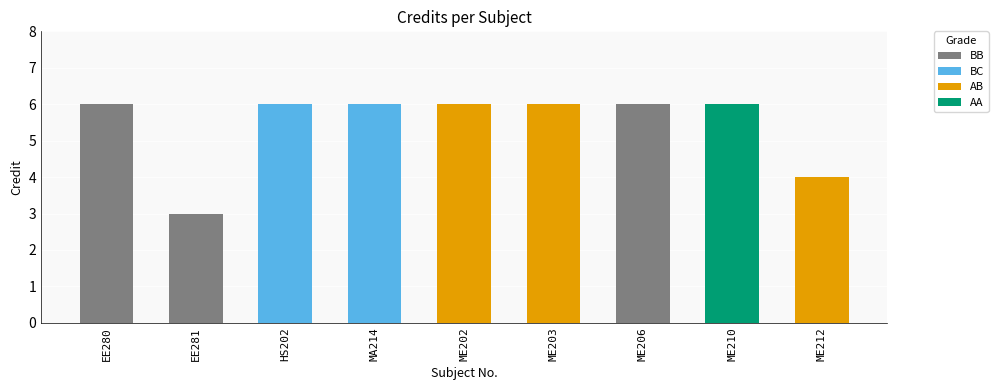

What is the approximate value at ME203?

6